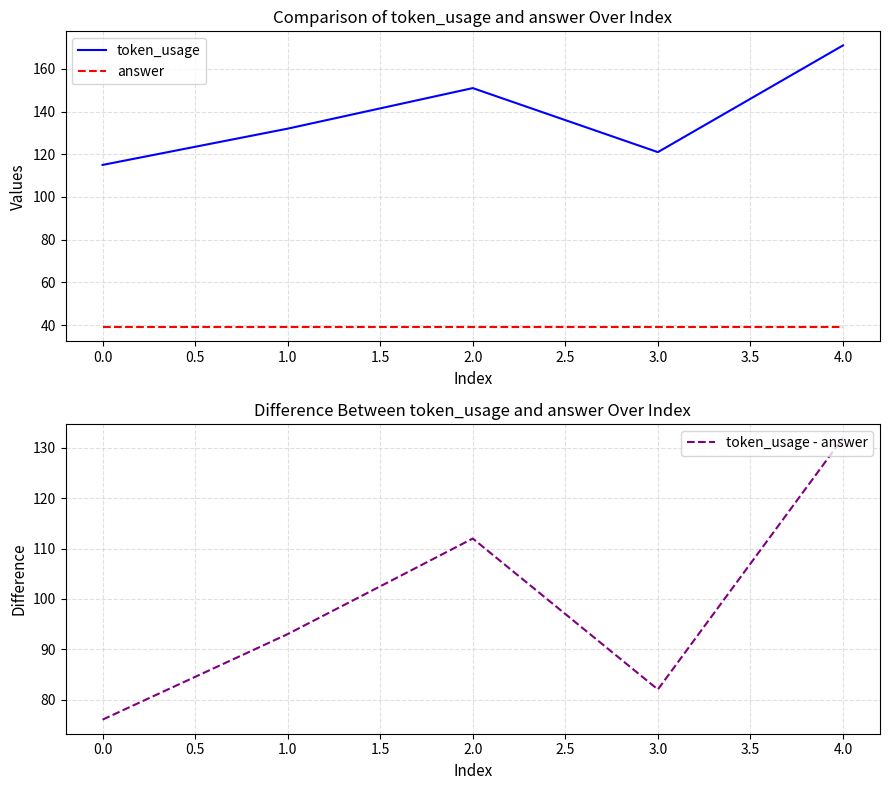

What is the lowest value of the answer series?

39